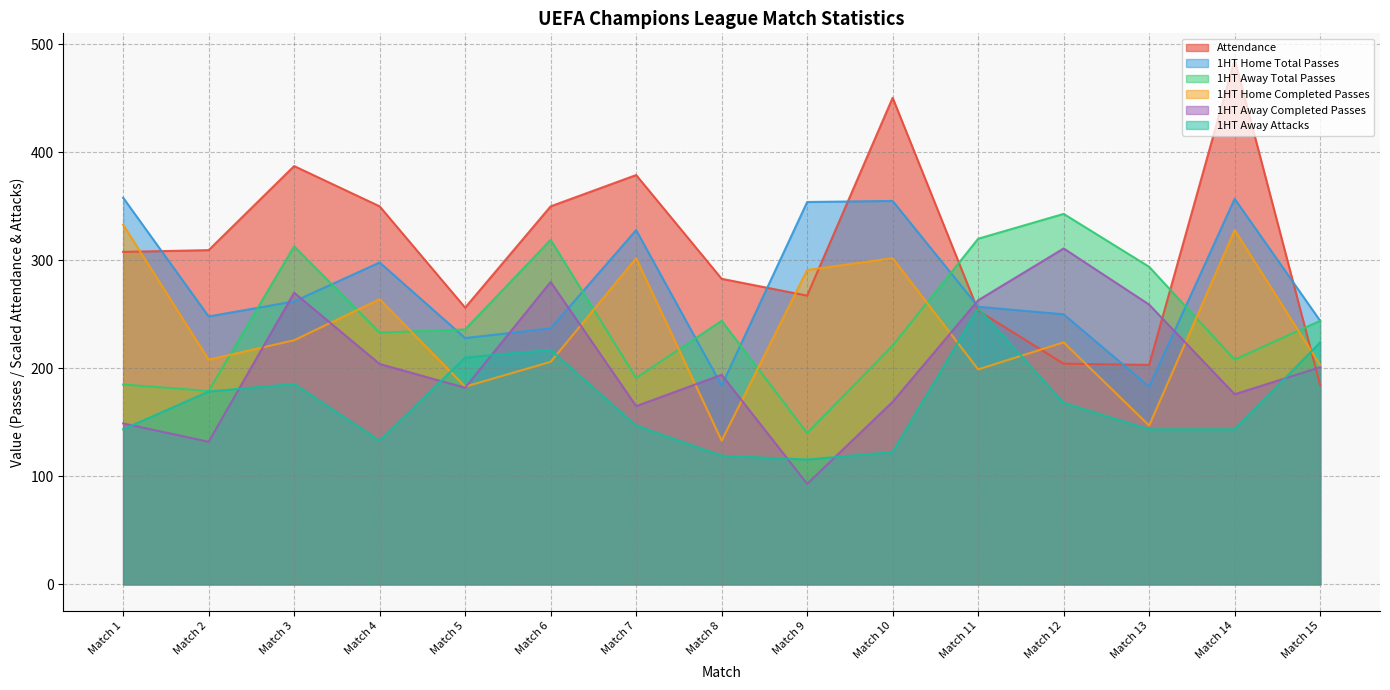

Which series has the largest total across all categories?

Attendance